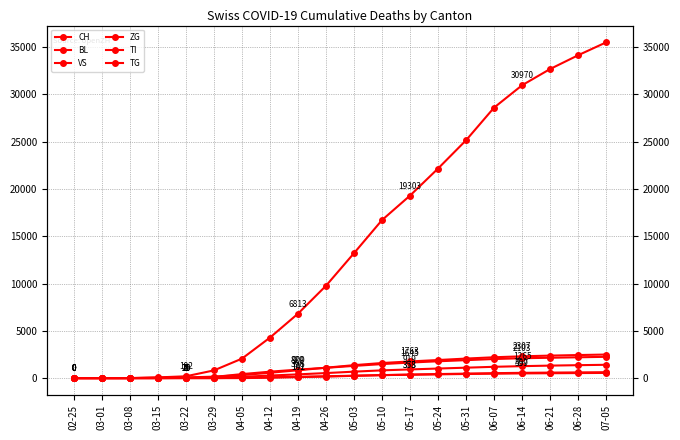

What is the total value across all series at 07-05?

42833